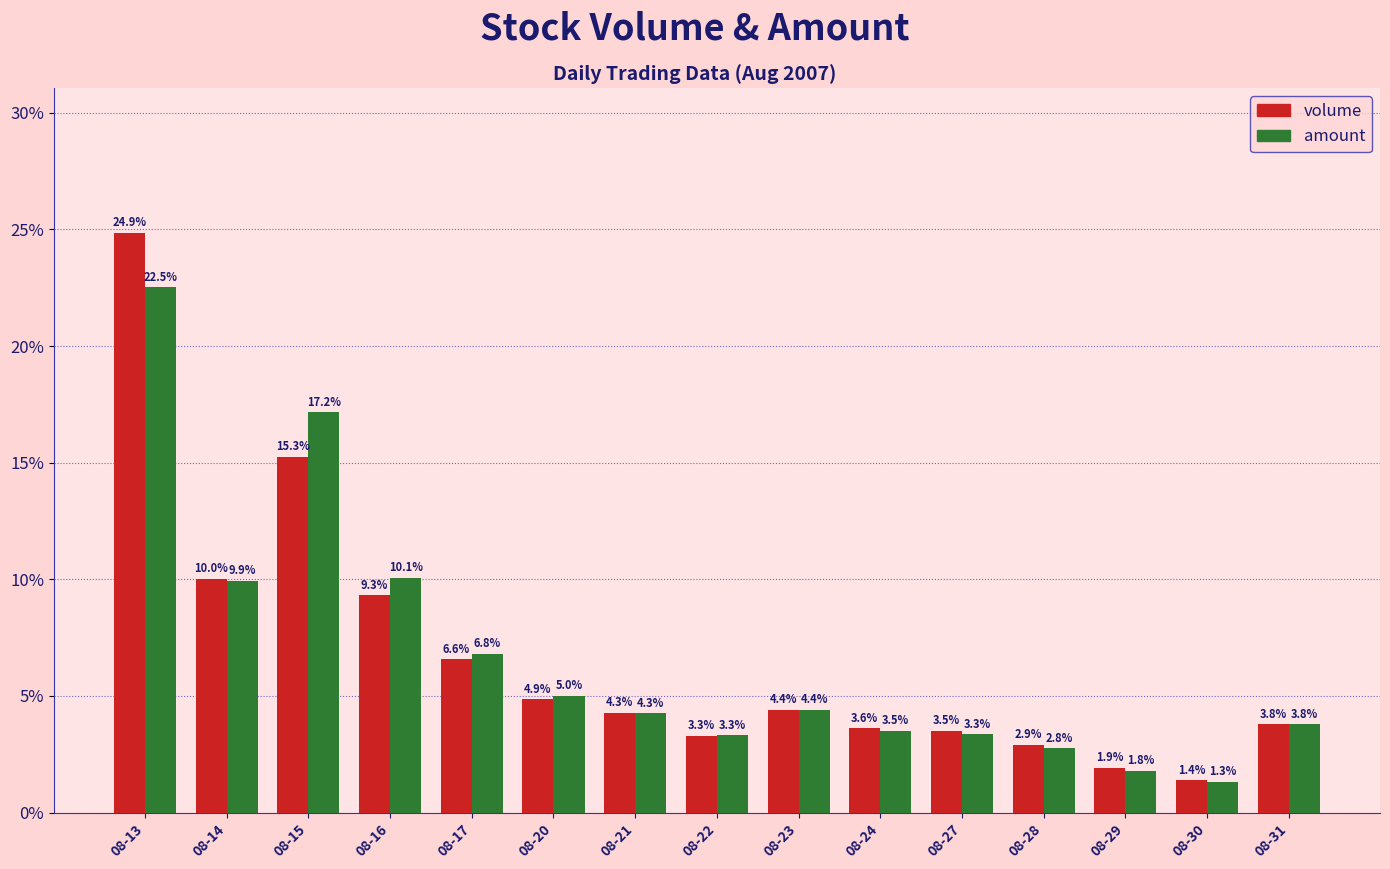

Does the chart contain any negative values?

No